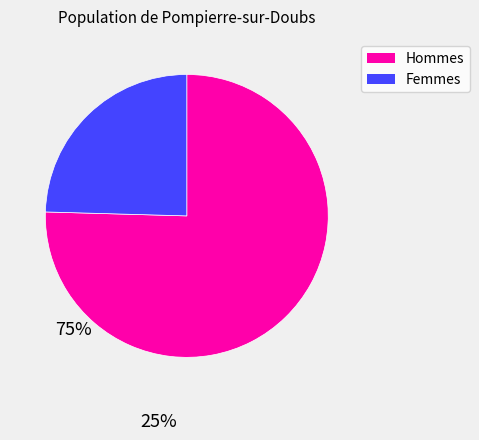

Is there a majority slice in this chart?

Yes